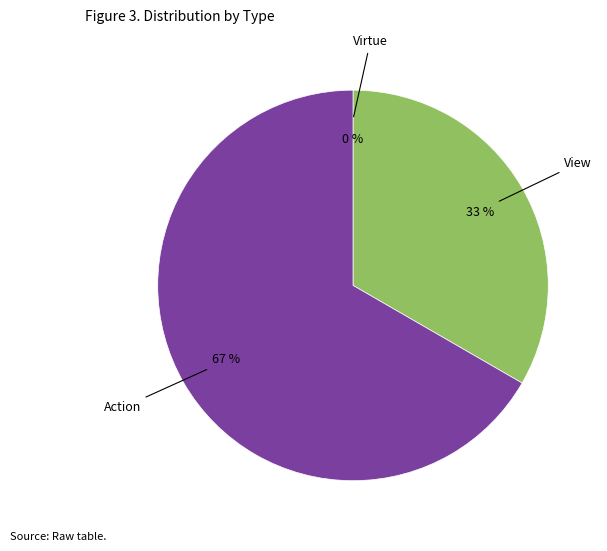

What percentage is the View slice, to the nearest percent?

33%